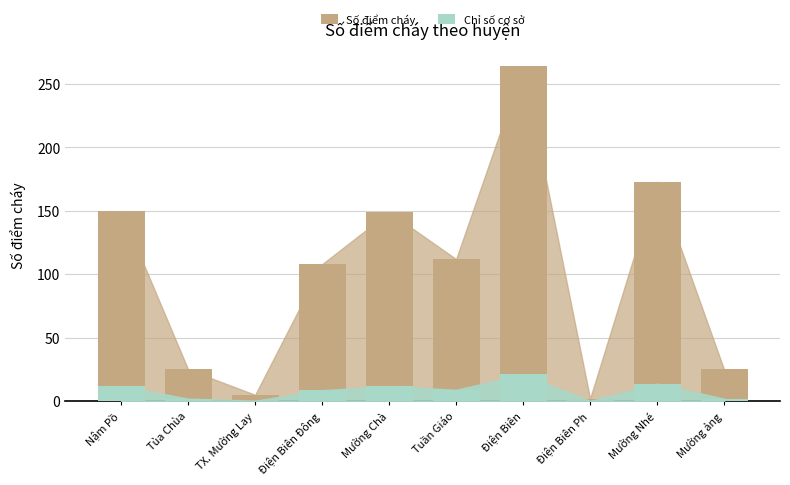

At which category is the sum across all series the highest?

Điện Biên